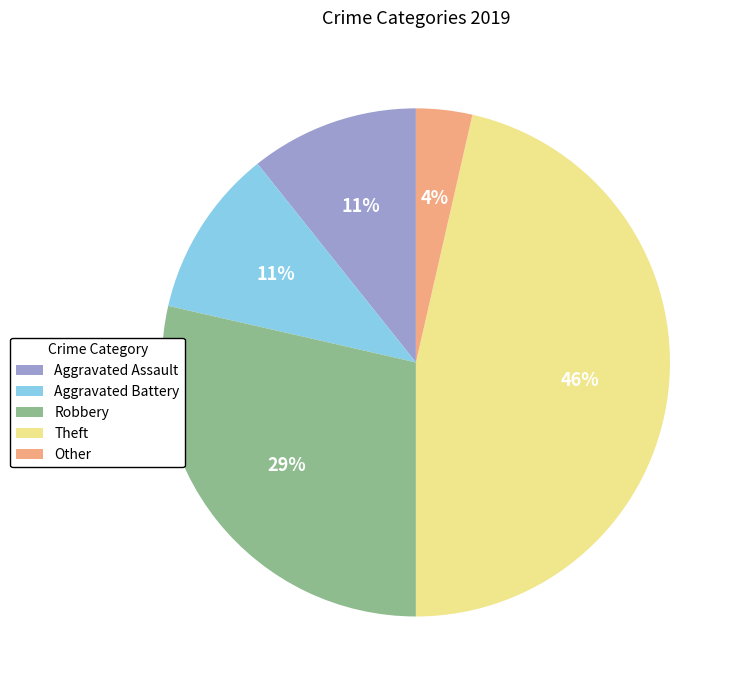

What is the smallest slice in the pie chart?

Other